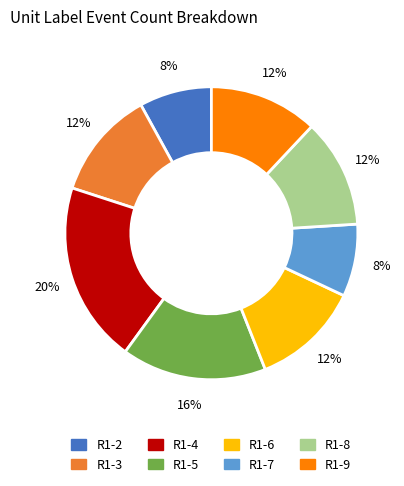

Approximately how many times larger is the value at R1-7 compared to R1-9?

0.7